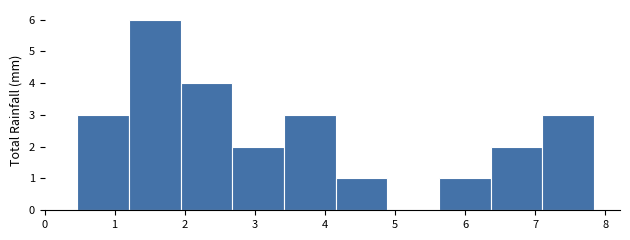

Over which range of the x-axis is the bar tallest?

1.2 to 1.9